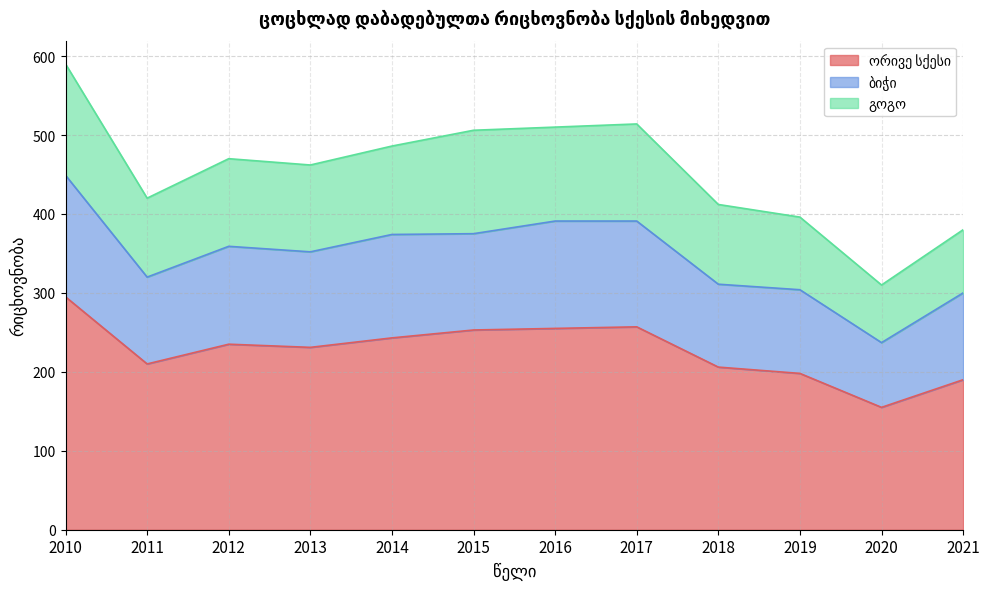

What is the total value across all series at 2012?

470